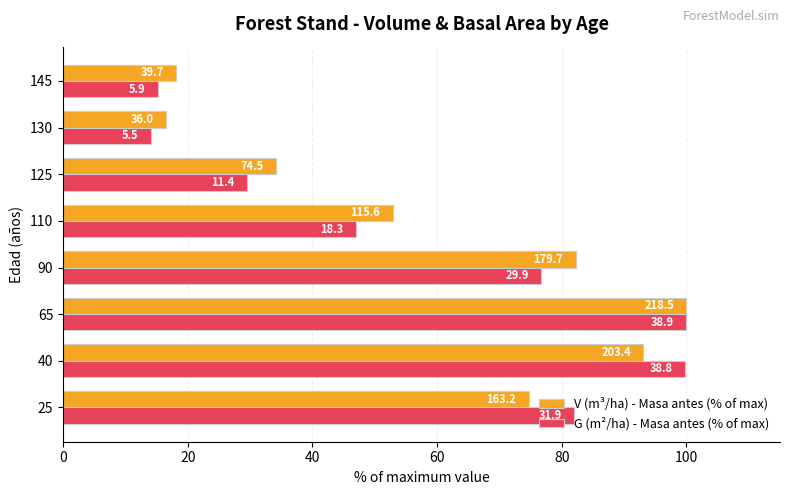

What is the minimum value shown in the chart?

14.0